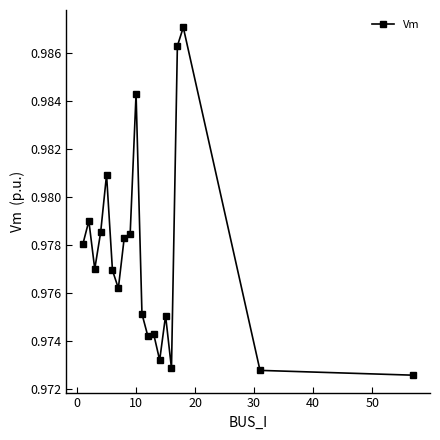

What is the sum of all values?

19.6